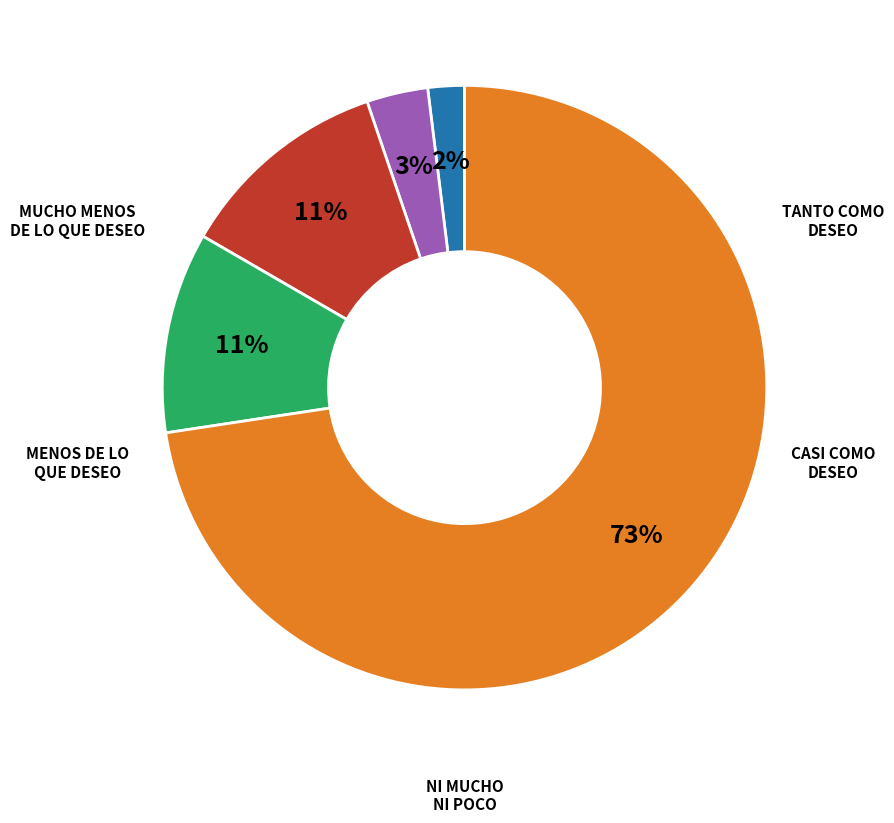

Count the number of slices in the pie.

5